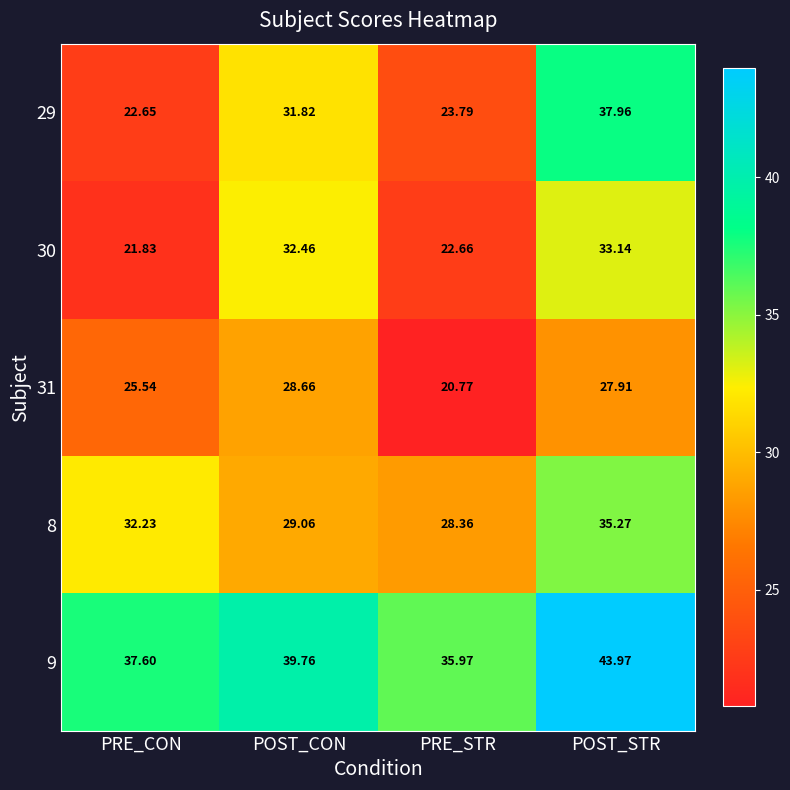

At which label is 9 closest to 39?

POST_CON